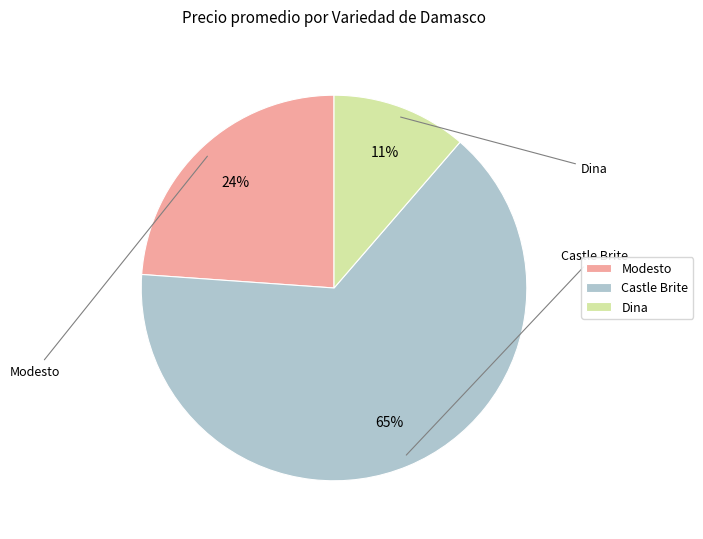

How many slices are in this pie chart?

3